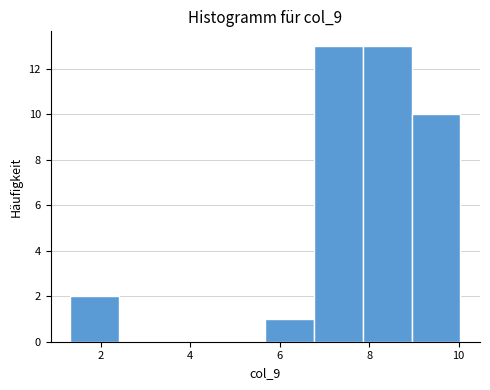

How tall is the bar that spans 9.0 to 10.0 on the x-axis? Neither the bar edges nor the heights are printed on the chart, so give them approximately, as read against the axes.

10